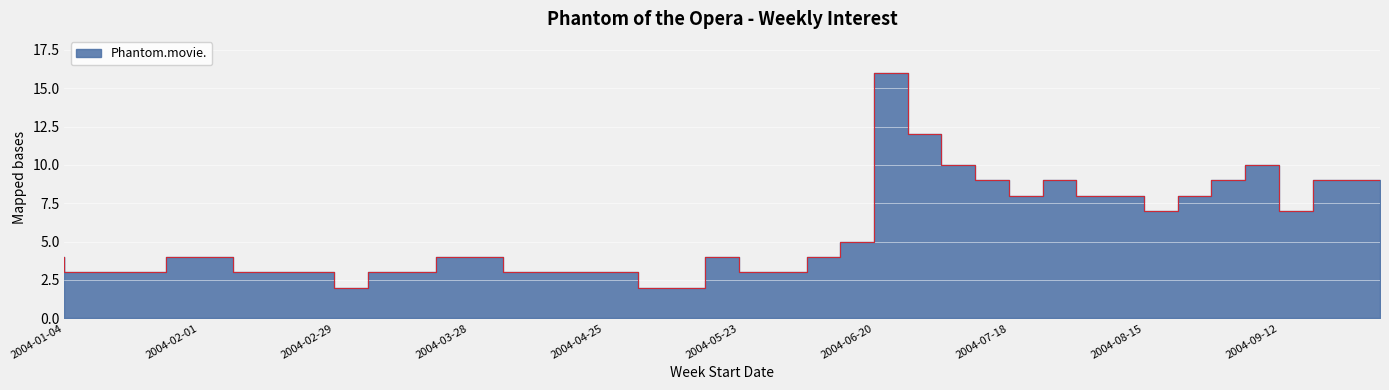

What is the value of the 34th point from the left?

7